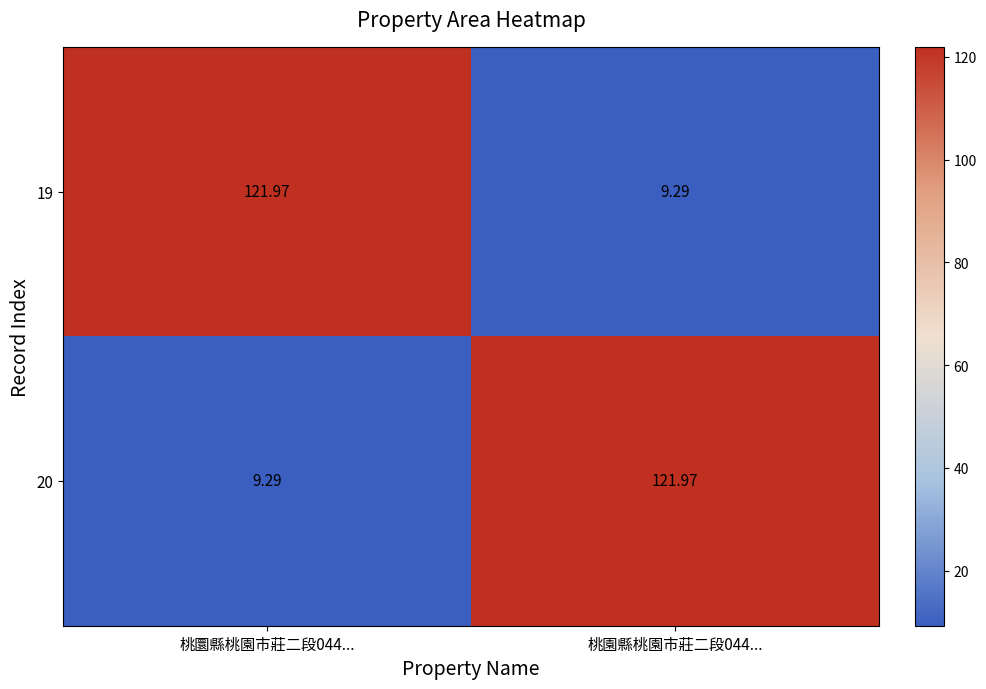

Is the value of 19 at 桃圜縣桃園市莊二段044... greater than the value of 20 at 桃圜縣桃園市莊二段044...?

Yes